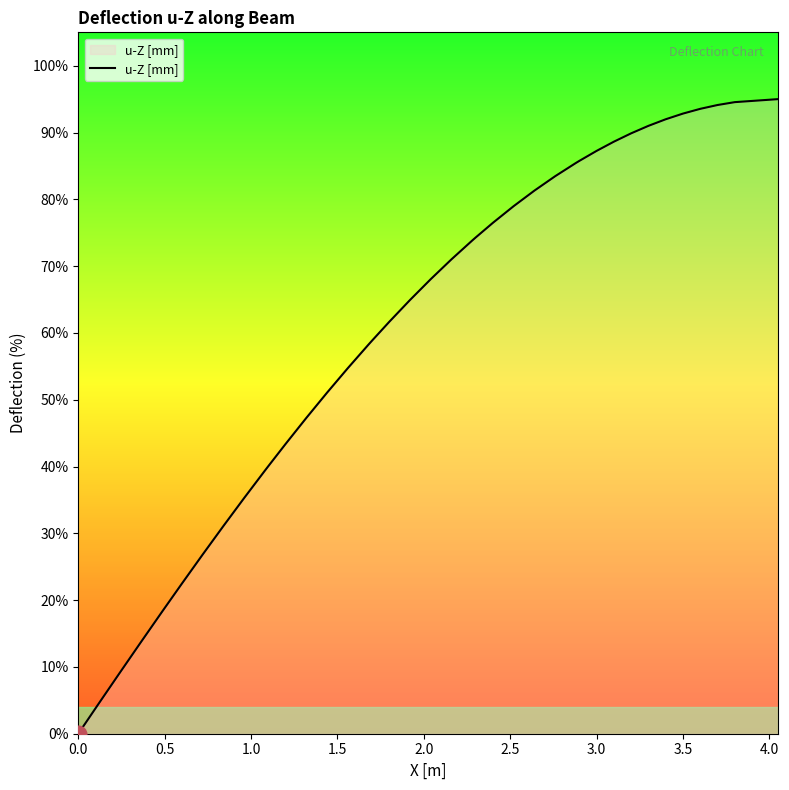

What is the difference between the maximum and minimum values?

95.0